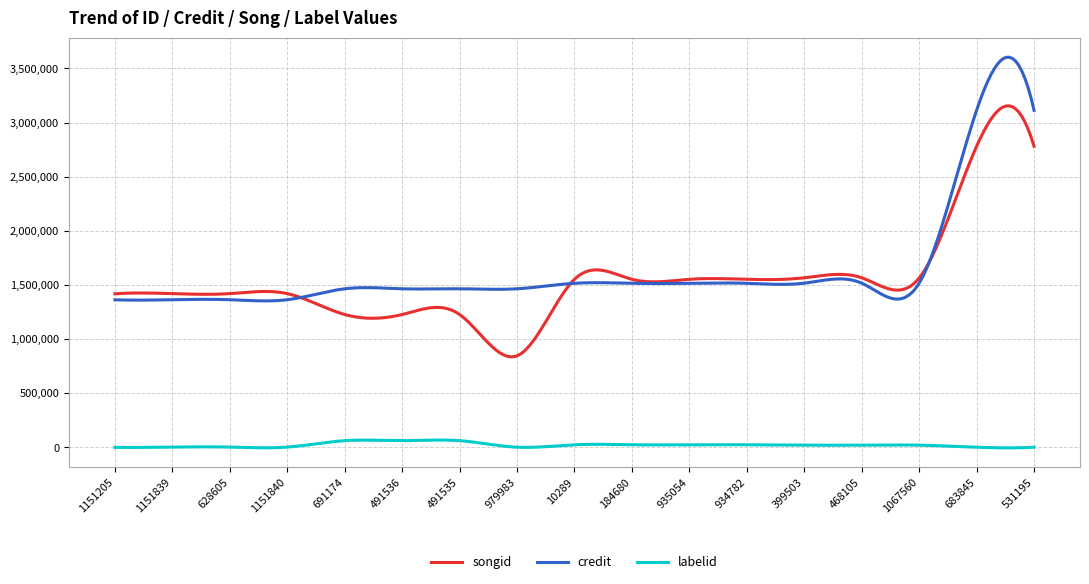

What is the minimum value shown in the chart?

-4367.8